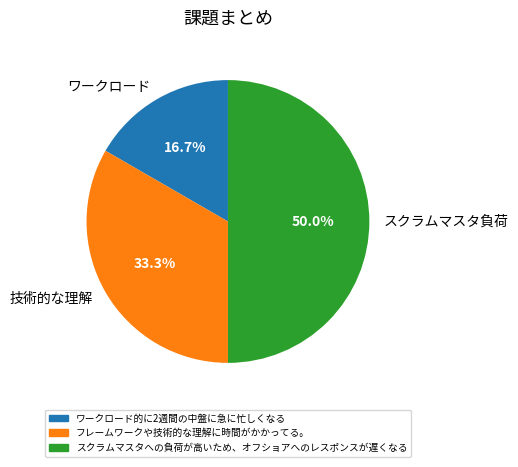

How many segments does this pie chart have?

3